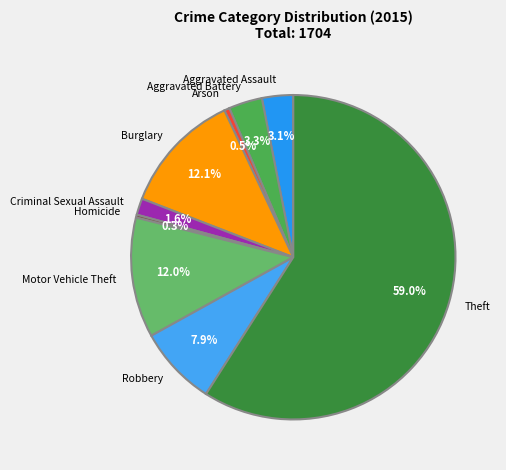

What is the largest slice in the pie chart?

Theft